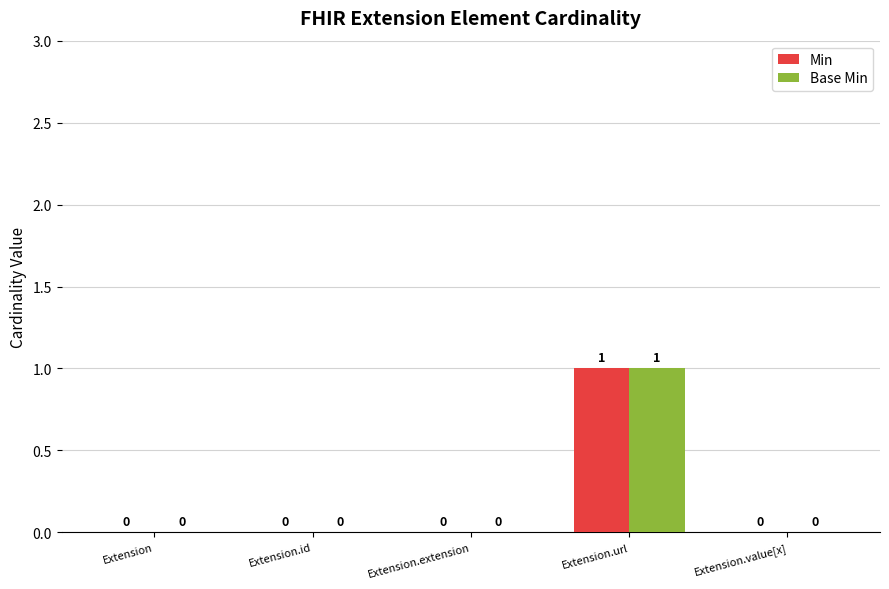

How many Base Min values are between 0 and 1?

5